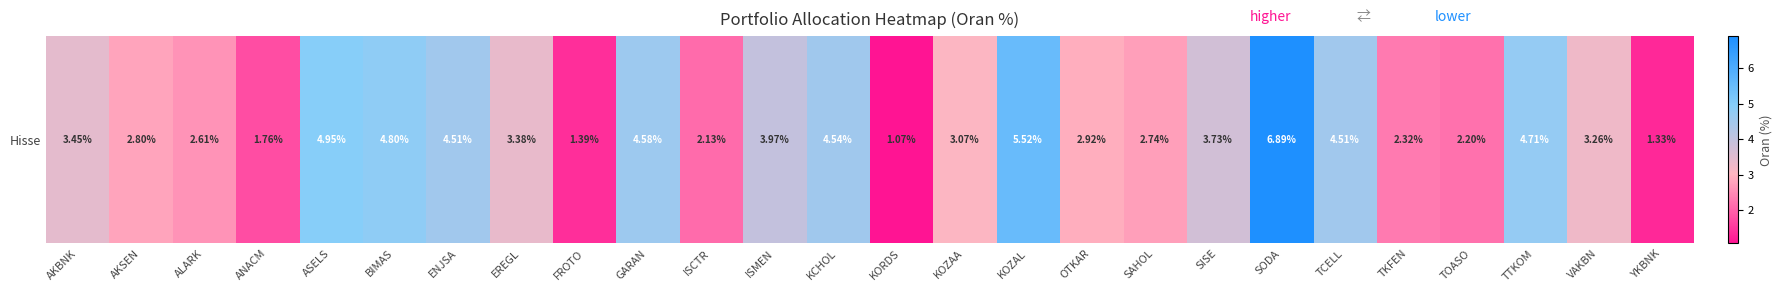

What is the difference between the values at ASELS and ISMEN?

1.0